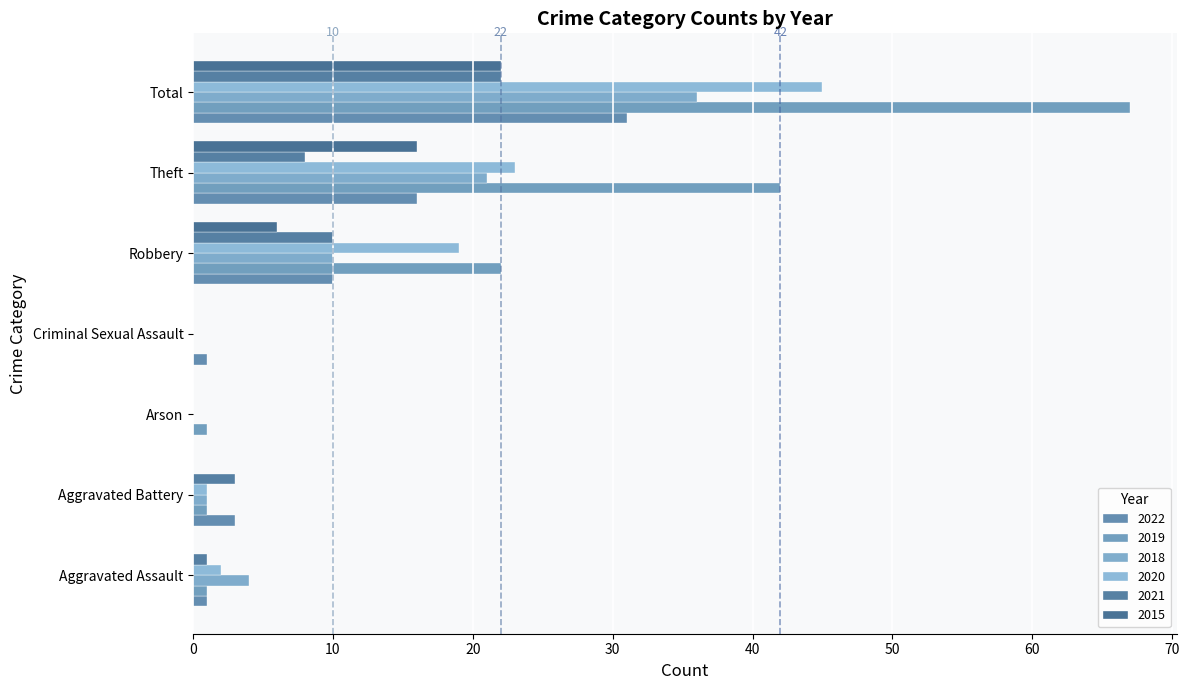

How many values in 2022 are above zero?

6